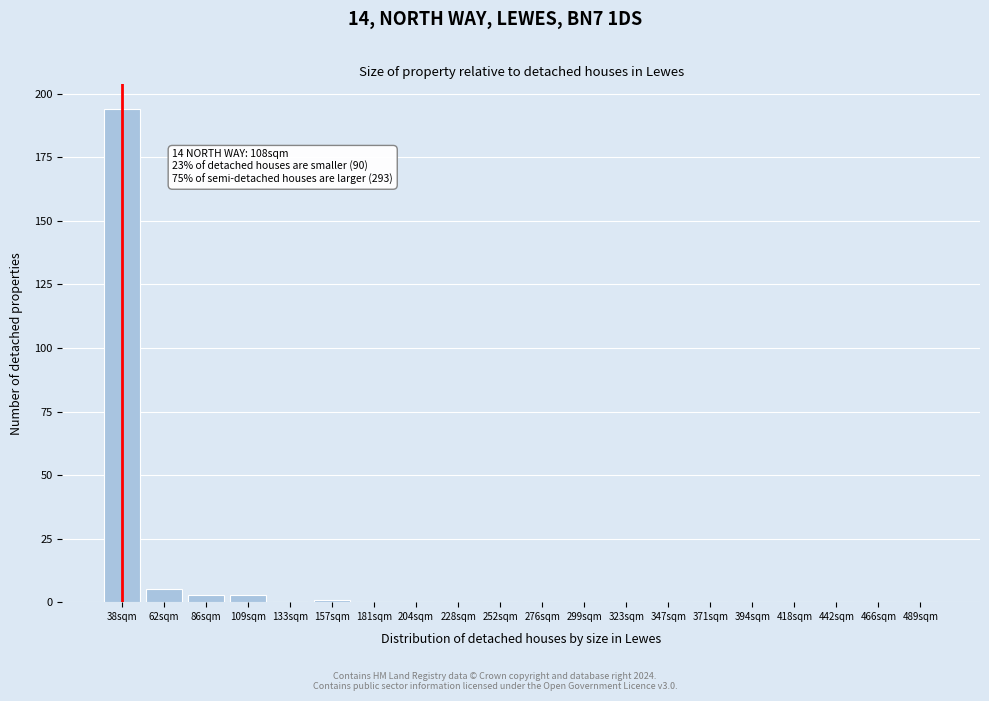

Reading right to left, what are all the values shown in this chart?

489sqm=0	466sqm=0	442sqm=0	418sqm=0	394sqm=0	371sqm=0	347sqm=0	323sqm=0	299sqm=0	276sqm=0	252sqm=0	228sqm=0	204sqm=0	181sqm=0	157sqm=1	133sqm=0	109sqm=3	86sqm=3	62sqm=5	38sqm=194